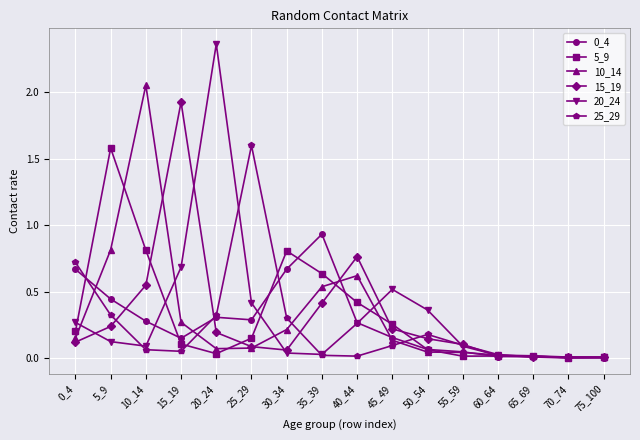

Is it true that 15_19 equals 0.2 at 45_49?

True